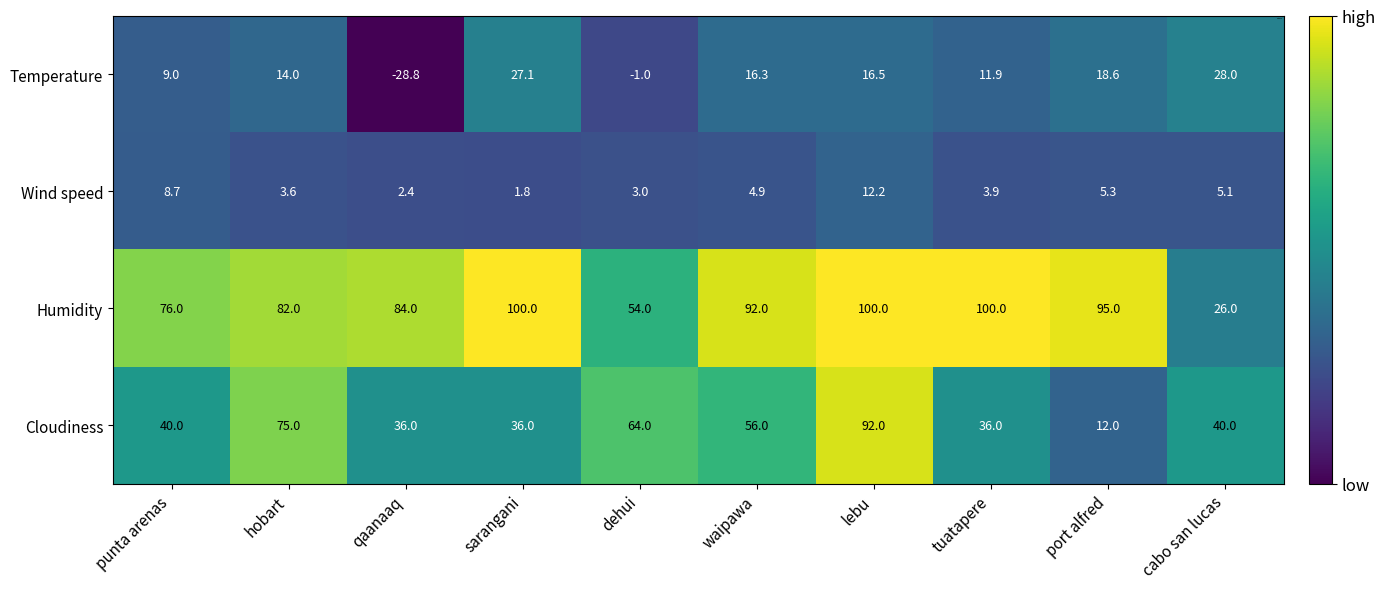

Which series changed the most between dehui and lebu?

Humidity